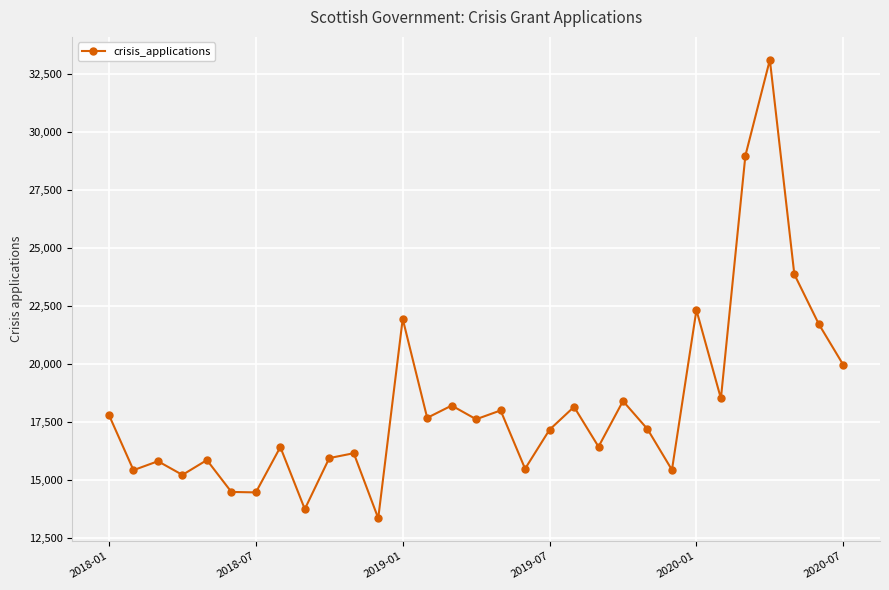

What is the difference between the second highest and second lowest values?

15241